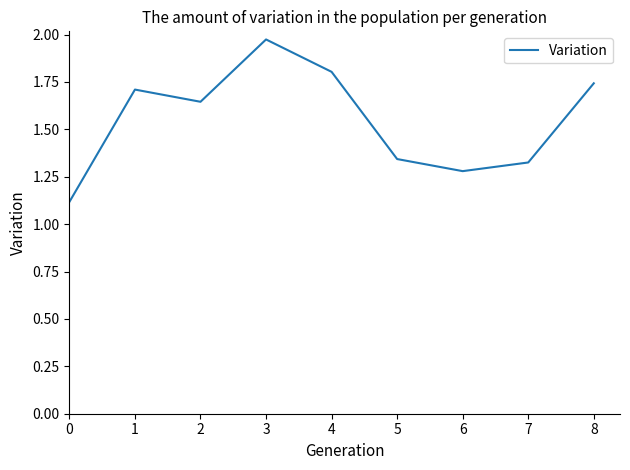

True or false: the data shows 0.6 at 6.

False